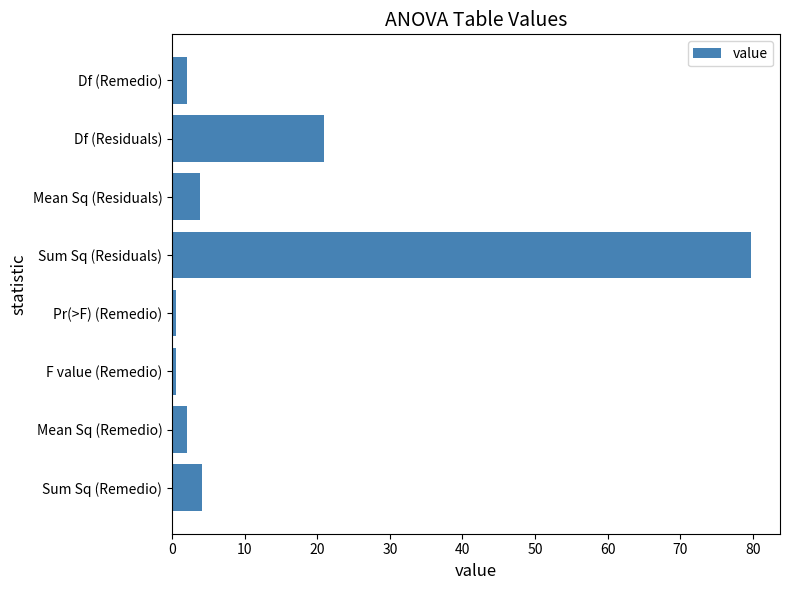

How many bars are there in total?

8